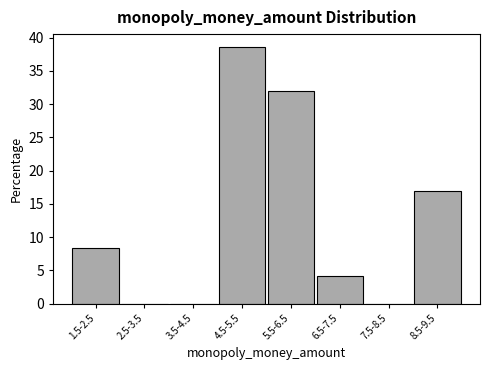

Reading left to right, transcribe all the data shown in this chart.

1.5-2.5=8.3	2.5-3.5=0.0	3.5-4.5=0.0	4.5-5.5=38.6	5.5-6.5=32.0	6.5-7.5=4.1	7.5-8.5=0.0	8.5-9.5=17.0